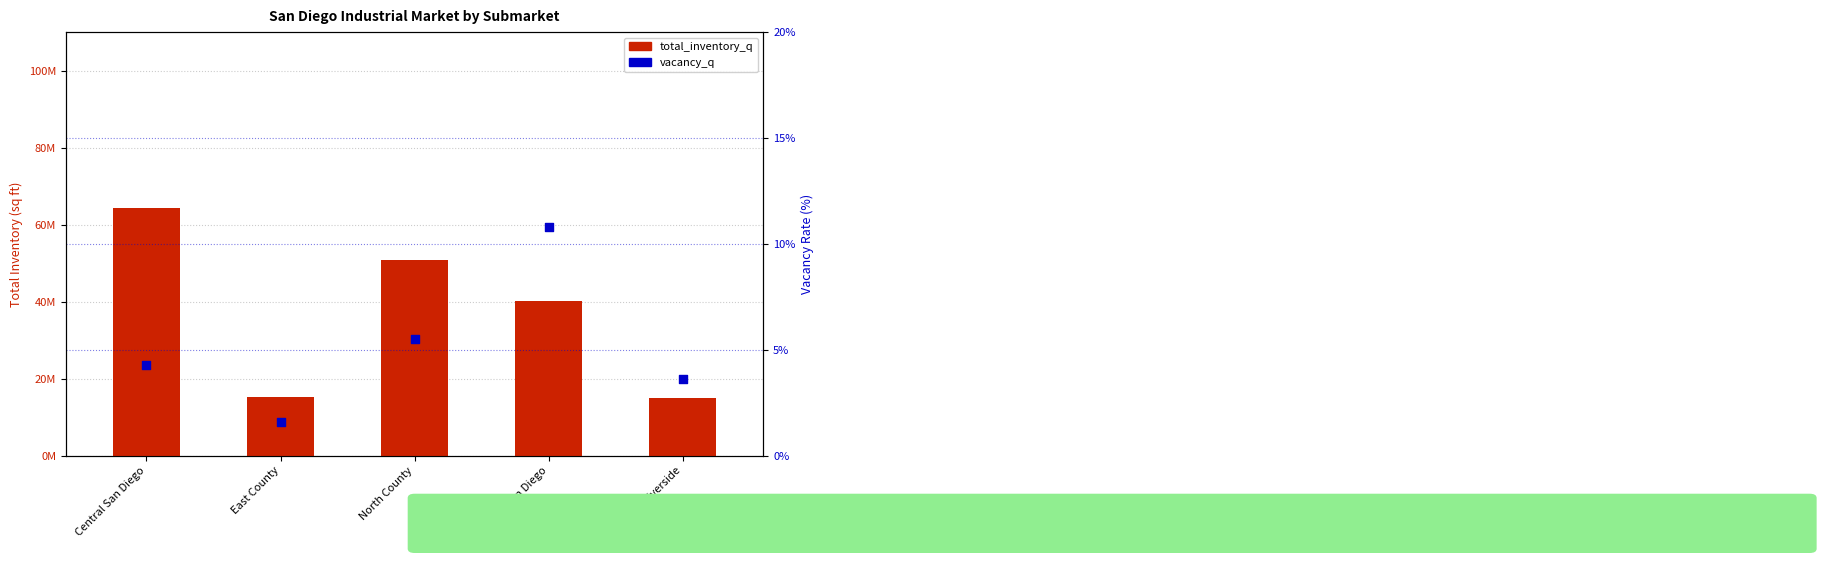

At which category is the sum across all series the highest?

Central San Diego